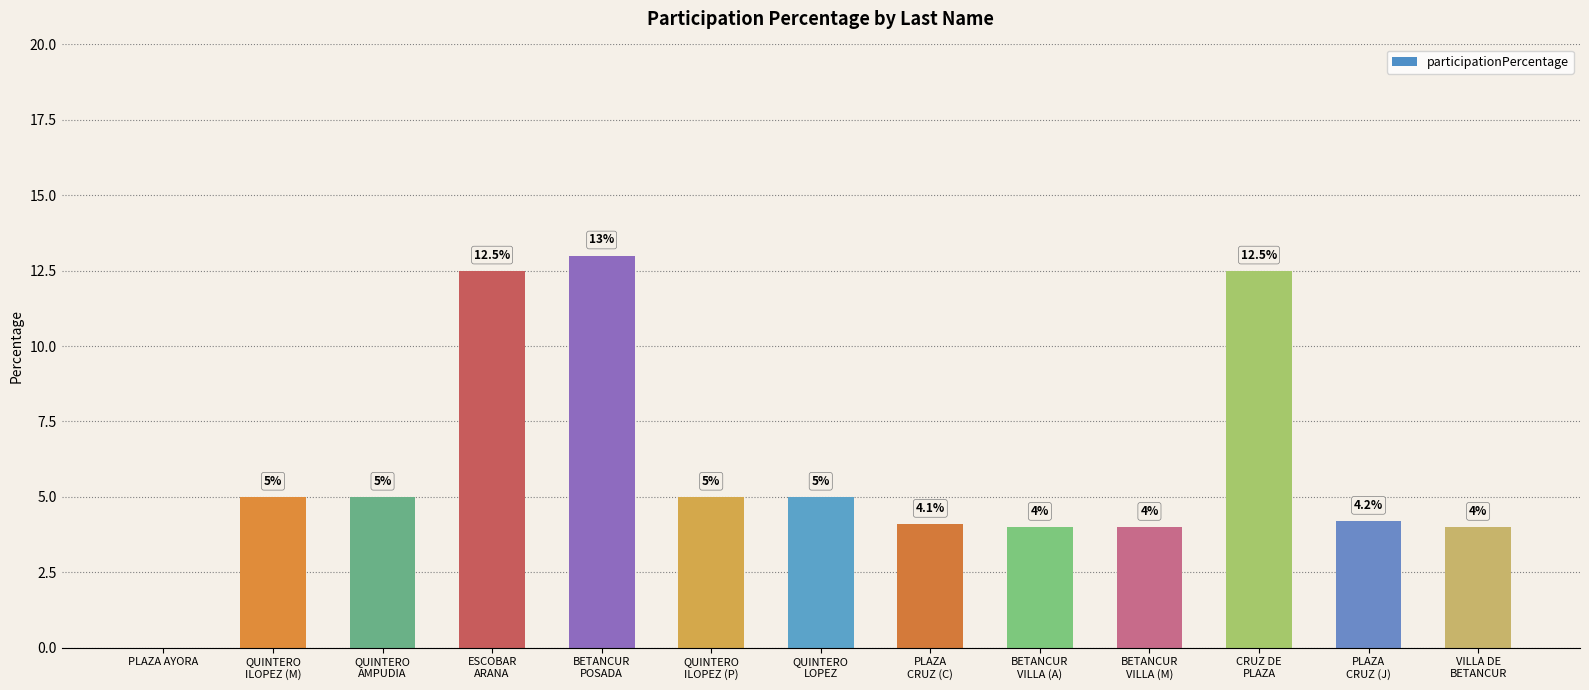

What is the maximum value shown in the chart?

13.0